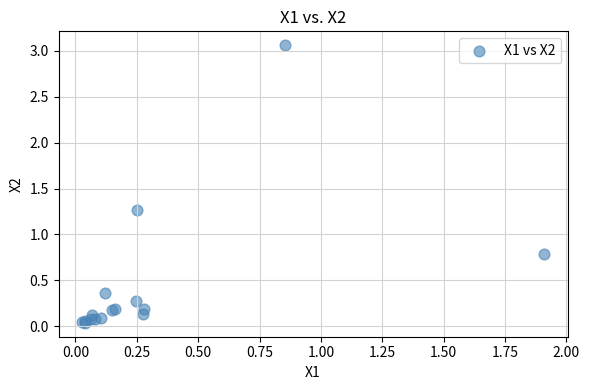

What Y value in the scatter plot is closest to 1?

0.8